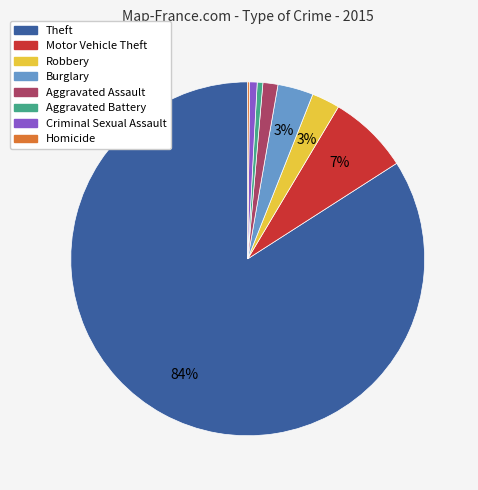

What percentage is the Robbery slice, to the nearest percent?

3%